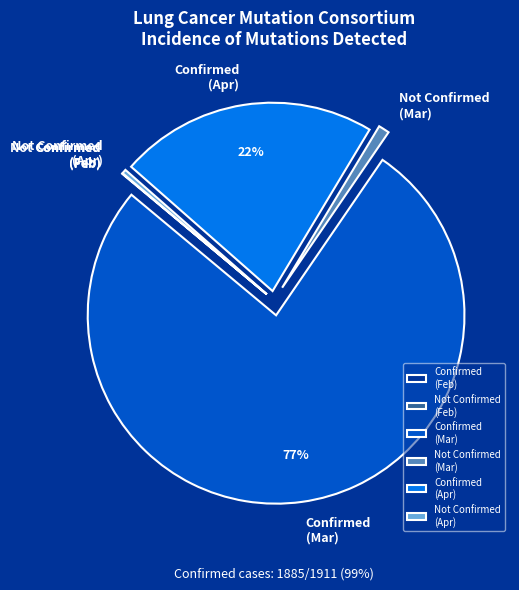

To the nearest percent, what portion does Confirmed (Apr) represent?

22%